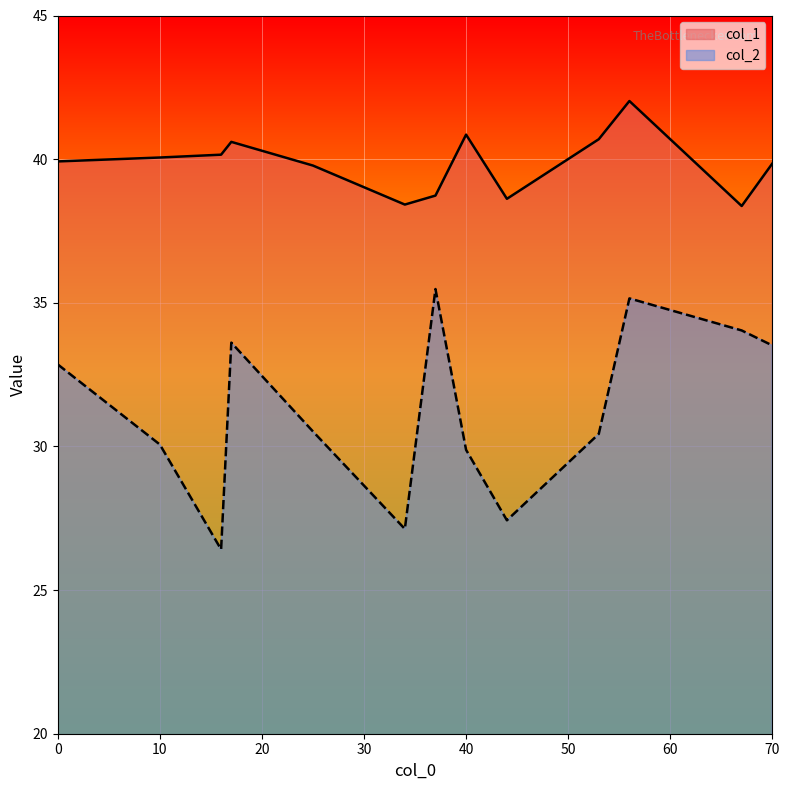

Read the col_1 value at 70.

39.8